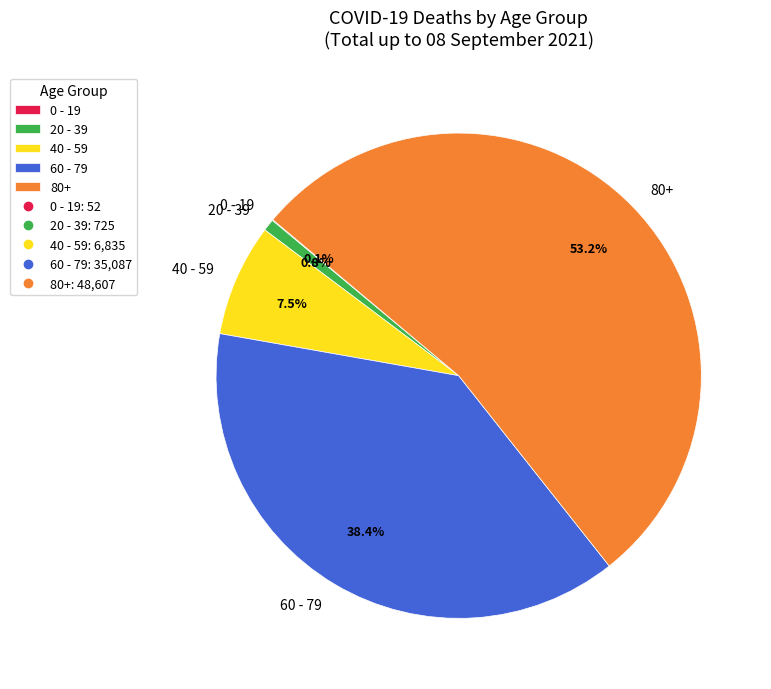

Is there a majority slice in this chart?

Yes